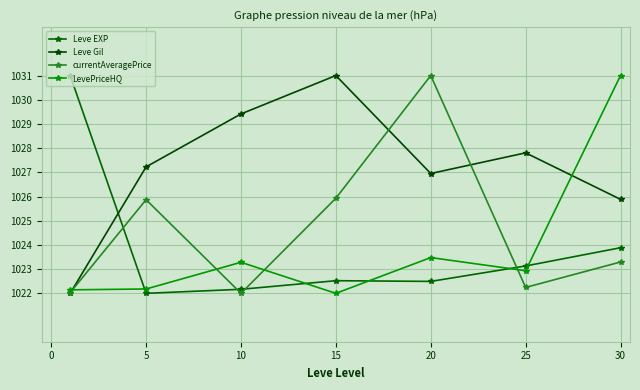

True or false: Leve Gil has more than 0 points higher than both neighbors.

True